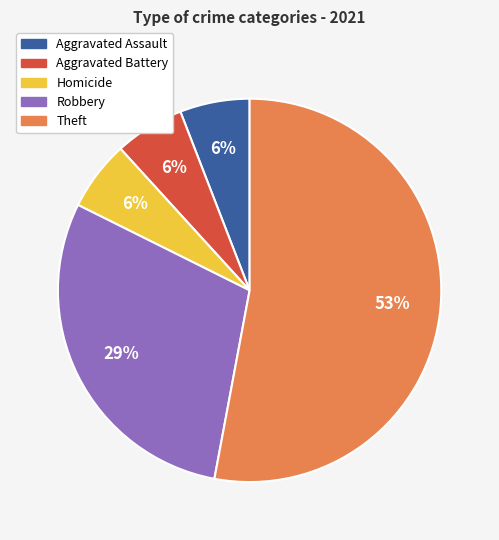

Is there any slice that represents more than half of the pie?

Yes